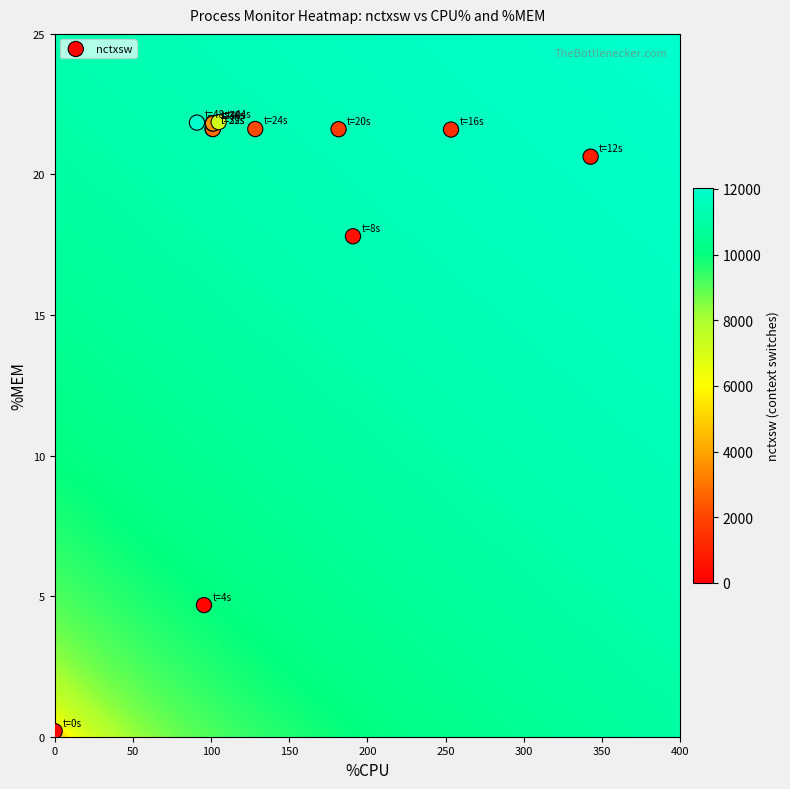

What Y value in the scatter plot is closest to 11?

4.7